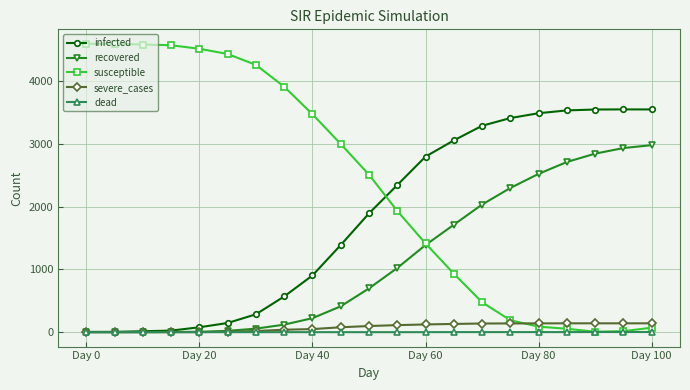

What is the maximum value shown in the chart?

4596